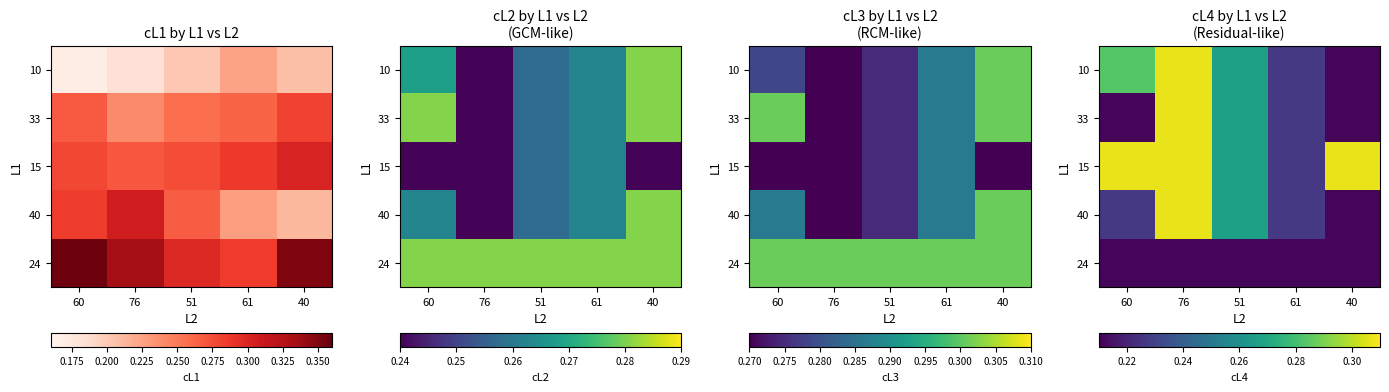

Which category has the lowest value across all series?

40